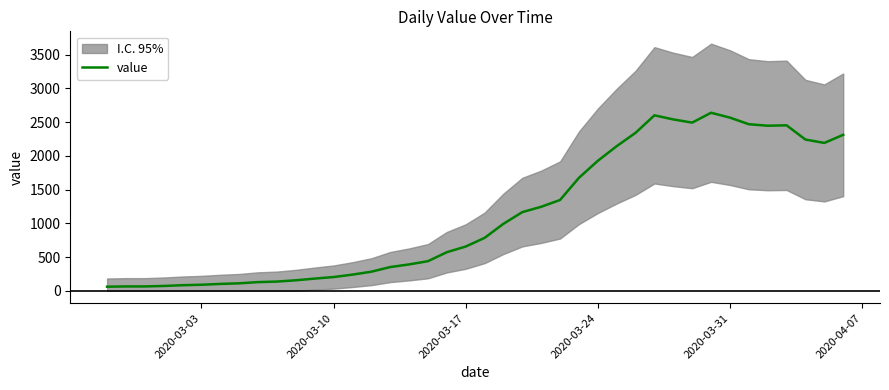

What is the maximum value for value?

2638